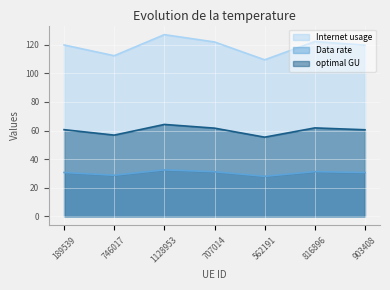

At which category is the sum across all series the highest?

1128953